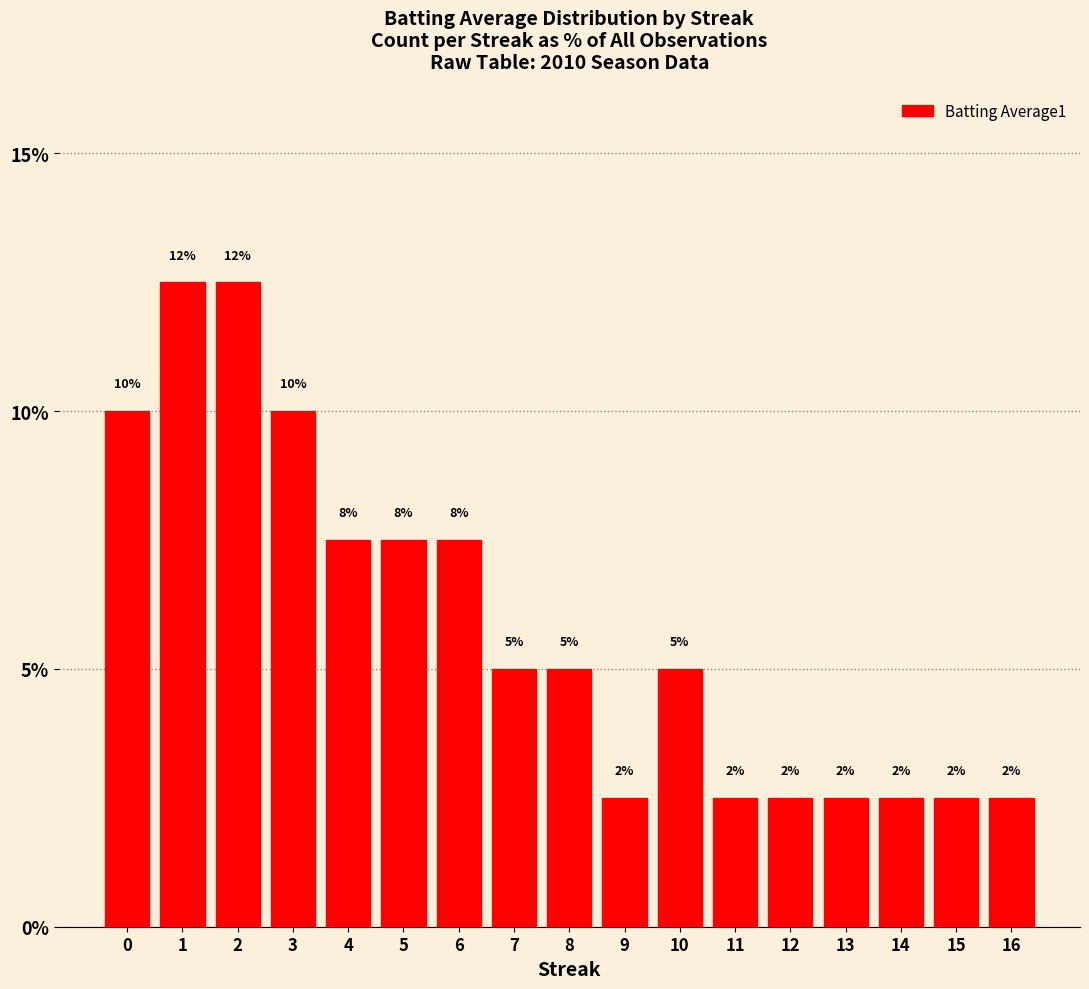

Reading left to right, extract all data points from this chart.

10.0	12.5	12.5	10.0	7.5	7.5	7.5	5.0	5.0	2.5	5.0	2.5	2.5	2.5	2.5	2.5	2.5